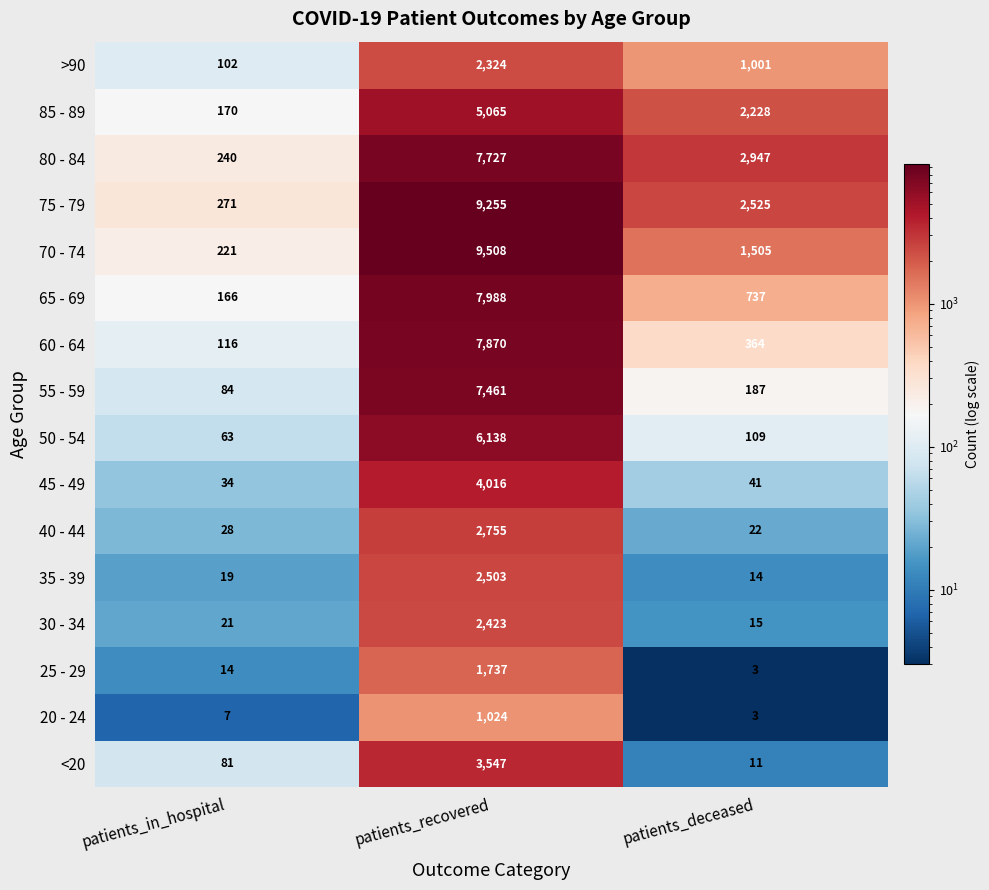

At which category is the sum across all series the highest?

patients_recovered